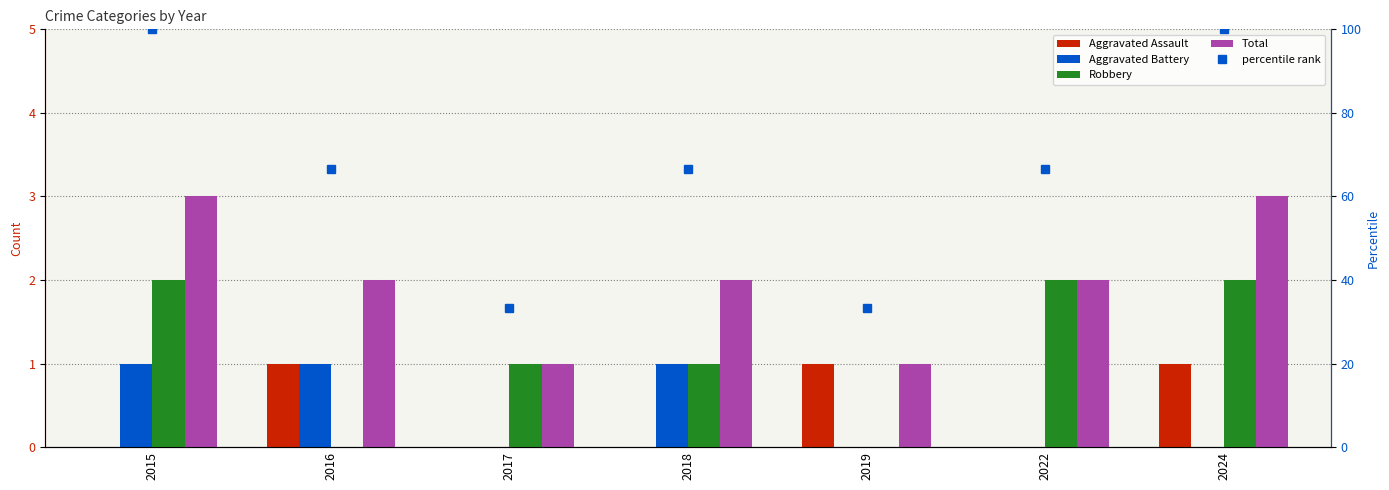

Reading left to right, transcribe all the data shown in this chart.

Aggravated Assault: 2015=0.0	2016=1.0	2017=0.0	2018=0.0	2019=1.0	2022=0.0	2024=1.0
Aggravated Battery: 2015=1.0	2016=1.0	2017=0.0	2018=1.0	2019=0.0	2022=0.0	2024=0.0
Robbery: 2015=2.0	2016=0.0	2017=1.0	2018=1.0	2019=0.0	2022=2.0	2024=2.0
Total: 2015=3.0	2016=2.0	2017=1.0	2018=2.0	2019=1.0	2022=2.0	2024=3.0
percentile rank: 2015=100.0	2016=66.7	2017=33.3	2018=66.7	2019=33.3	2022=66.7	2024=100.0